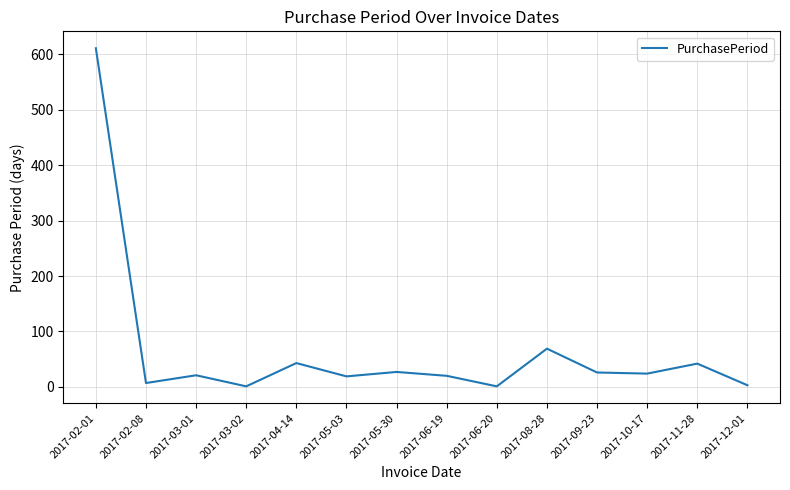

Between 2017-02-08 and 2017-06-19, which is larger?

2017-06-19